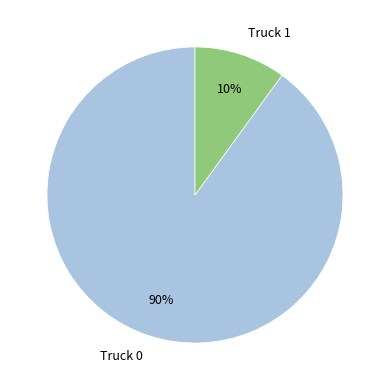

Which has a higher value, Truck 0 or Truck 1?

Truck 0